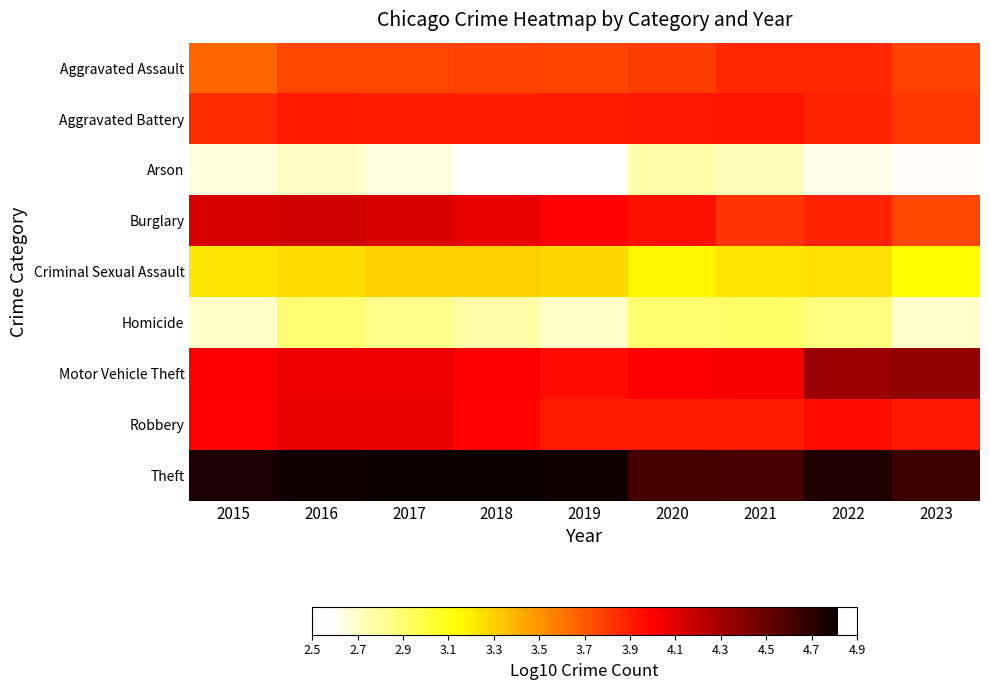

Rank the series at 2020 from lowest to highest value.

Arson, Homicide, Criminal Sexual Assault, Aggravated Assault, Robbery, Aggravated Battery, Burglary, Motor Vehicle Theft, Theft